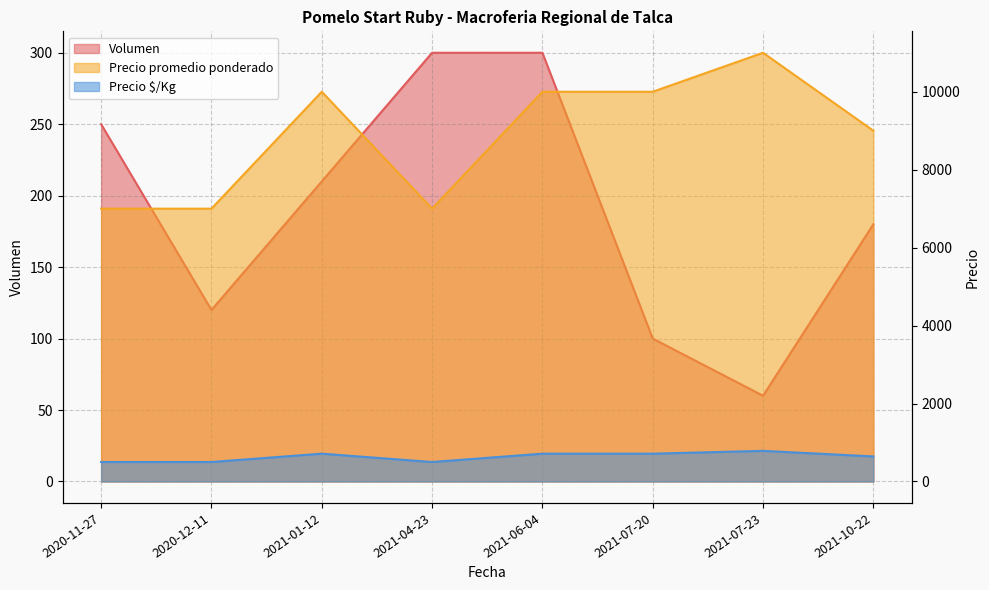

How many series are shown in this chart?

3